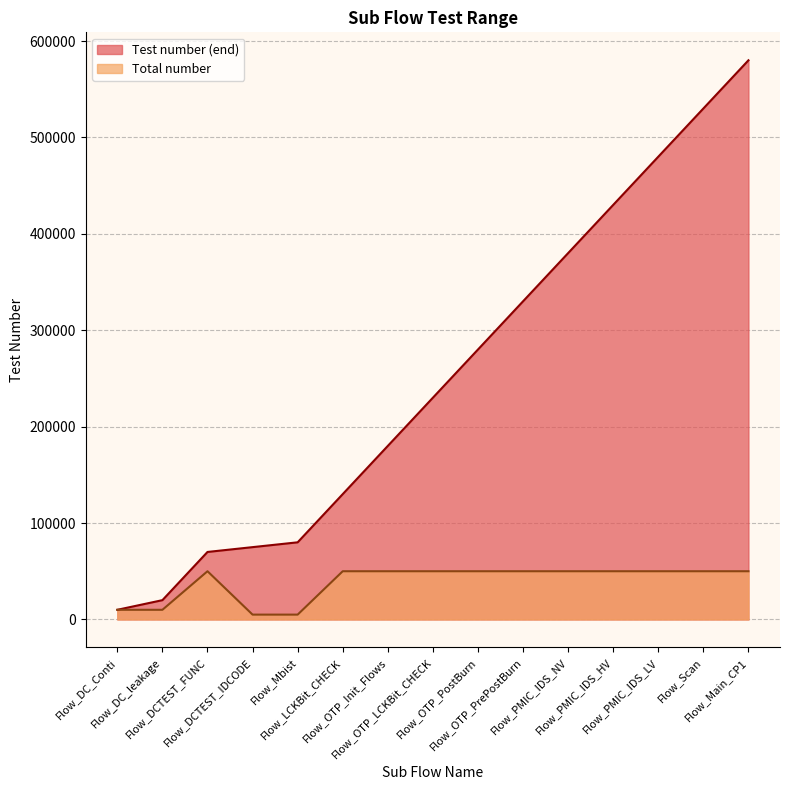

What is the total value across all series at Flow_DCTEST_IDCODE?

79999